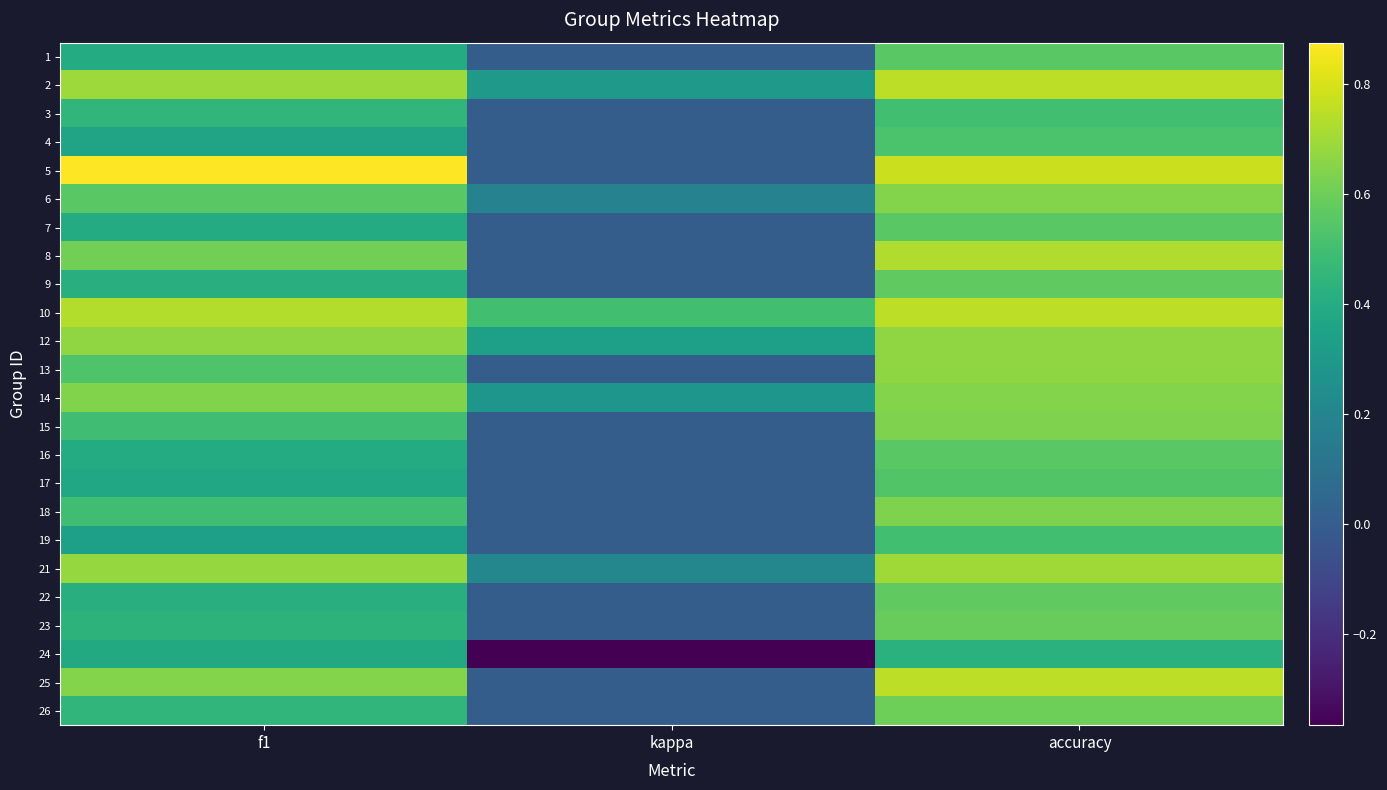

List the series in order of their peak value, lowest first.

24, 3, 19, 4, 17, 1, 7, 16, 9, 22, 23, 26, 15, 18, 6, 14, 12, 13, 21, 8, 2, 10, 25, 5